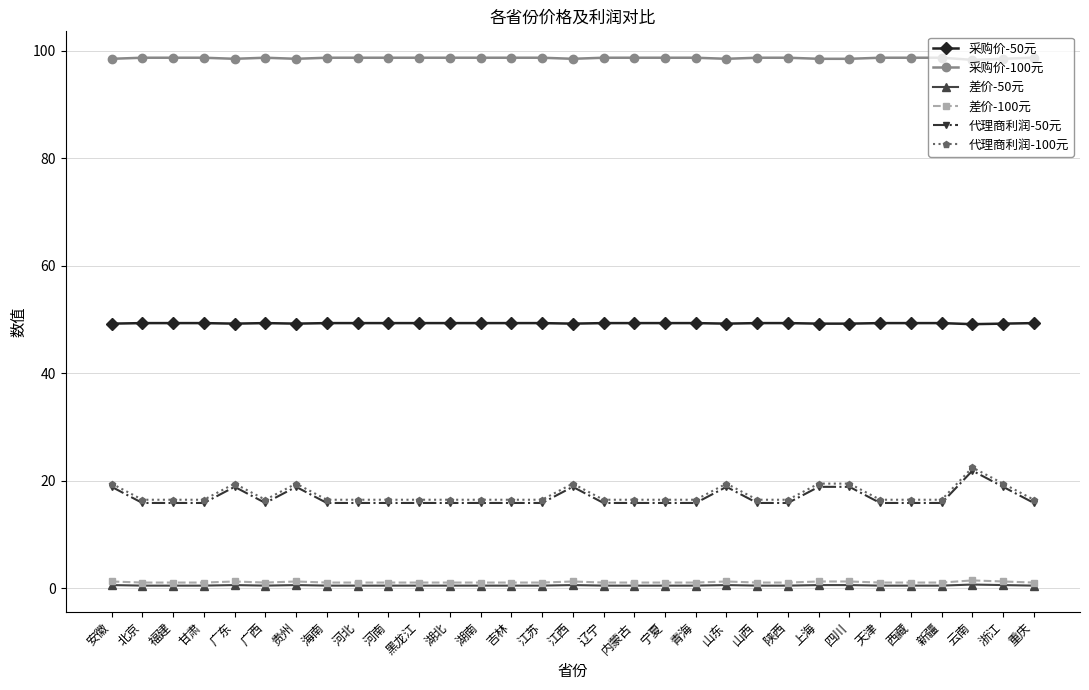

True or false: 代理商利润-100元 has a value of 25.2 at 甘肃.

False